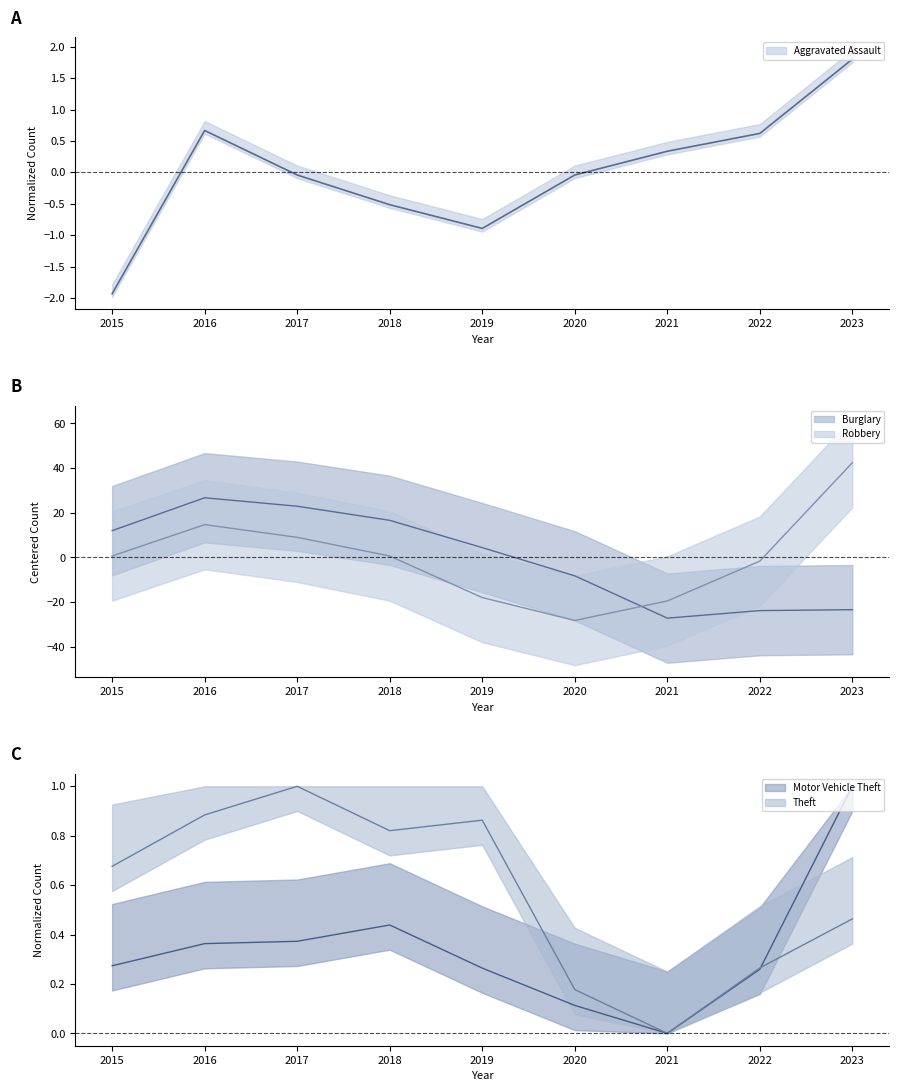

Where is the first local minimum for Motor Vehicle Theft?

2021